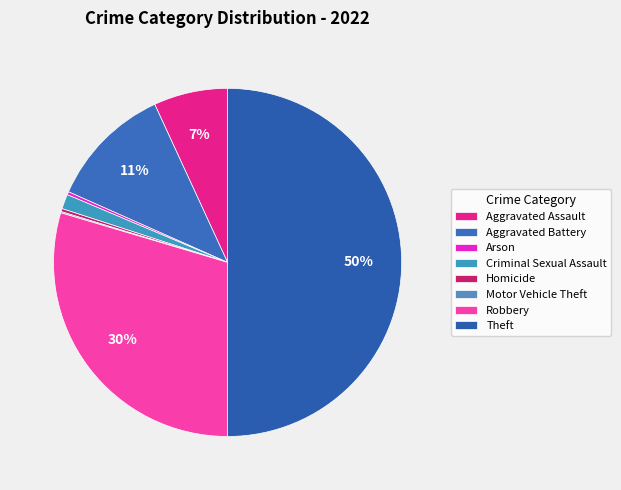

Is it true that Criminal Sexual Assault is 11% of the pie?

False